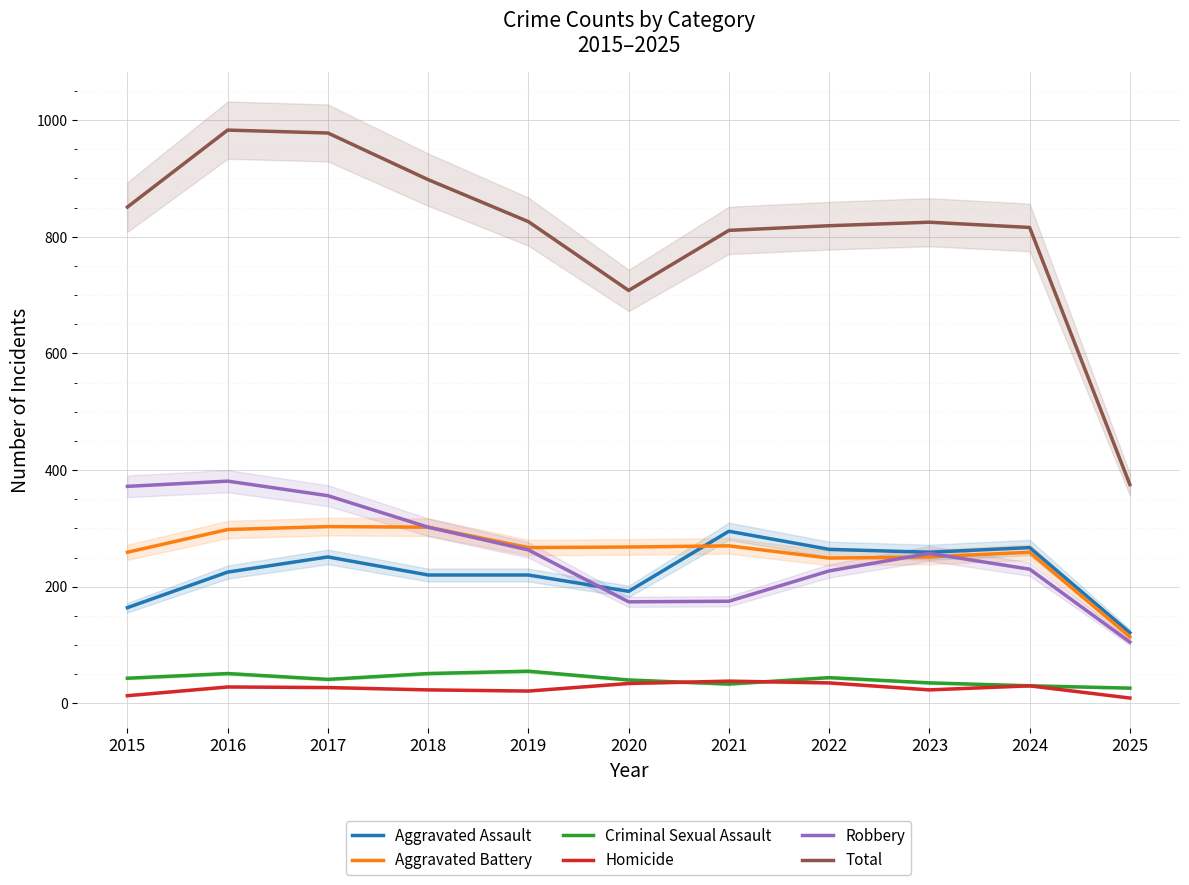

The Aggravated Assault series shows 352 at 2022. True or false?

False